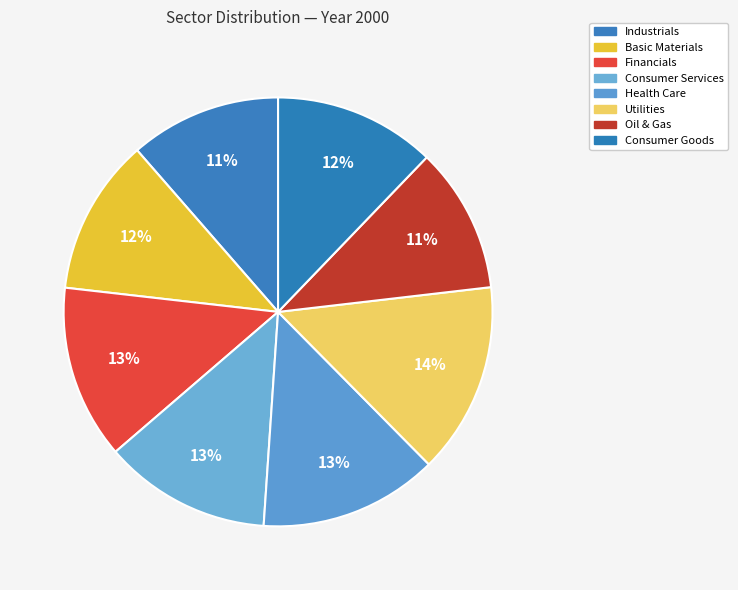

Which has a higher value, Consumer Services or Consumer Goods?

Consumer Services